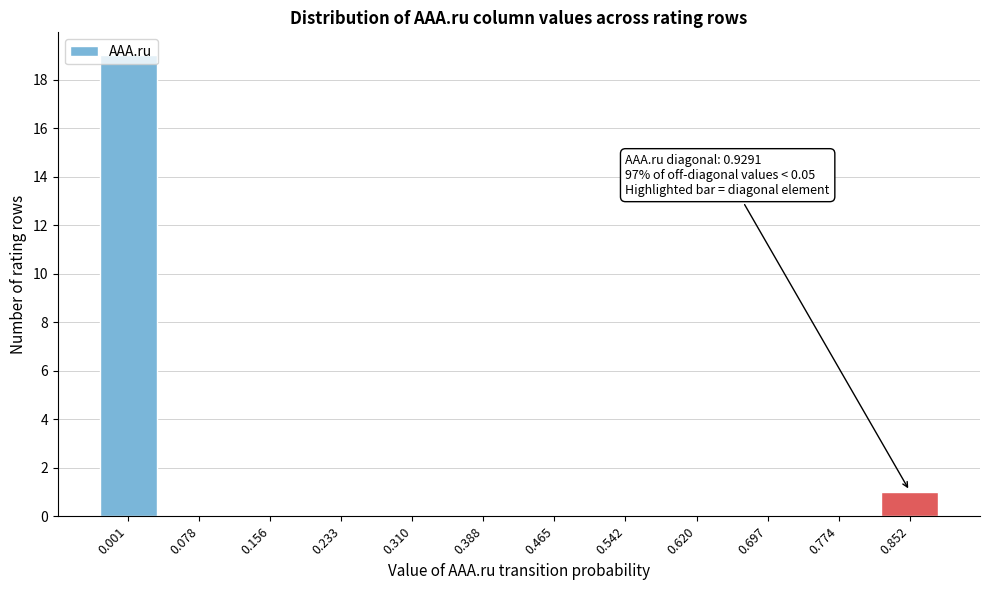

What is the sum of all values?

20